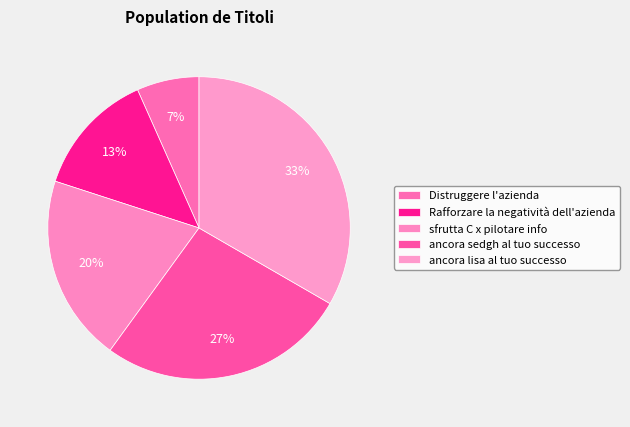

Rank the categories by value from highest to lowest.

ancora lisa al tuo successo, ancora sedgh al tuo successo, sfrutta C x pilotare info, Rafforzare la negatività dell'azienda, Distruggere l'azienda